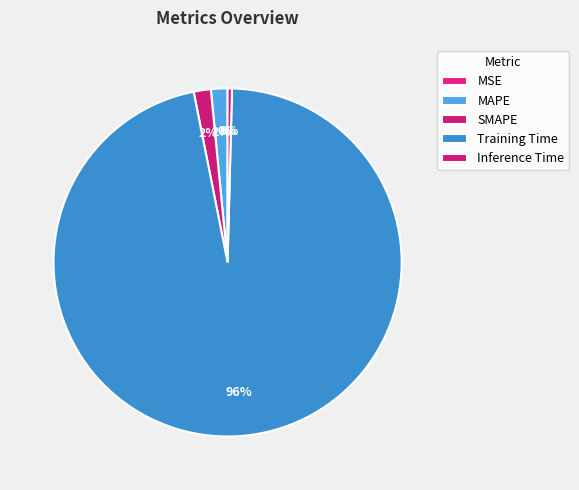

How many slices are in this pie chart?

5